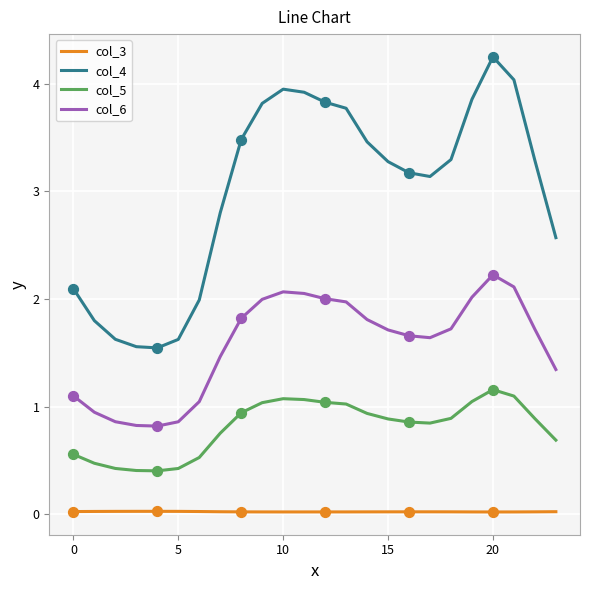

Which series has the largest total across all categories?

col_4